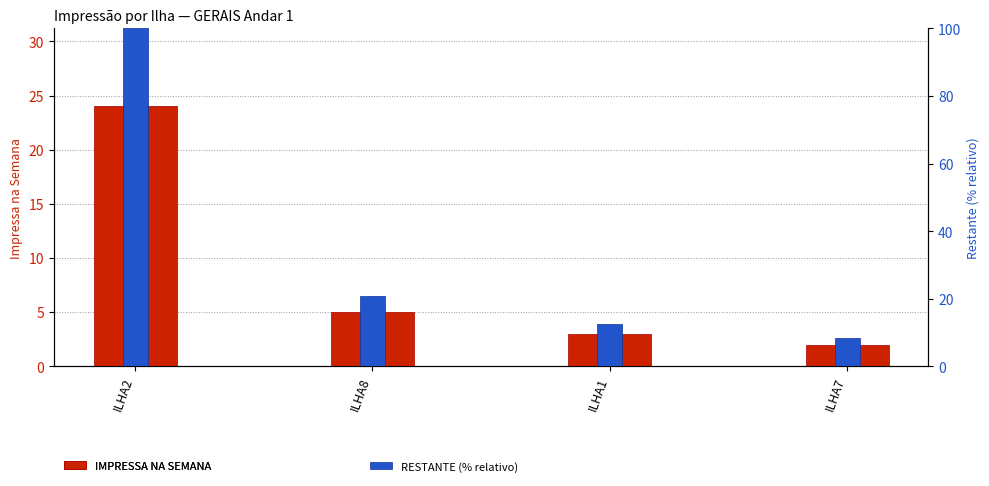

Reading right to left, what are all the values shown in this chart?

IMPRESSA NA SEMANA: 2.0	3.0	5.0	24.0
RESTANTE (% relativo): 8.3	12.5	20.8	100.0